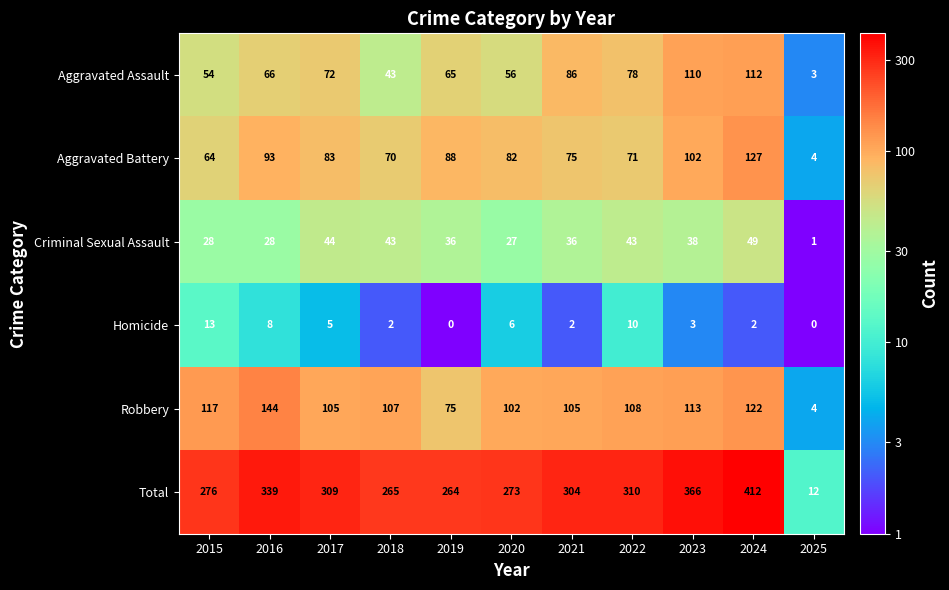

How many distinct data groups are displayed?

6